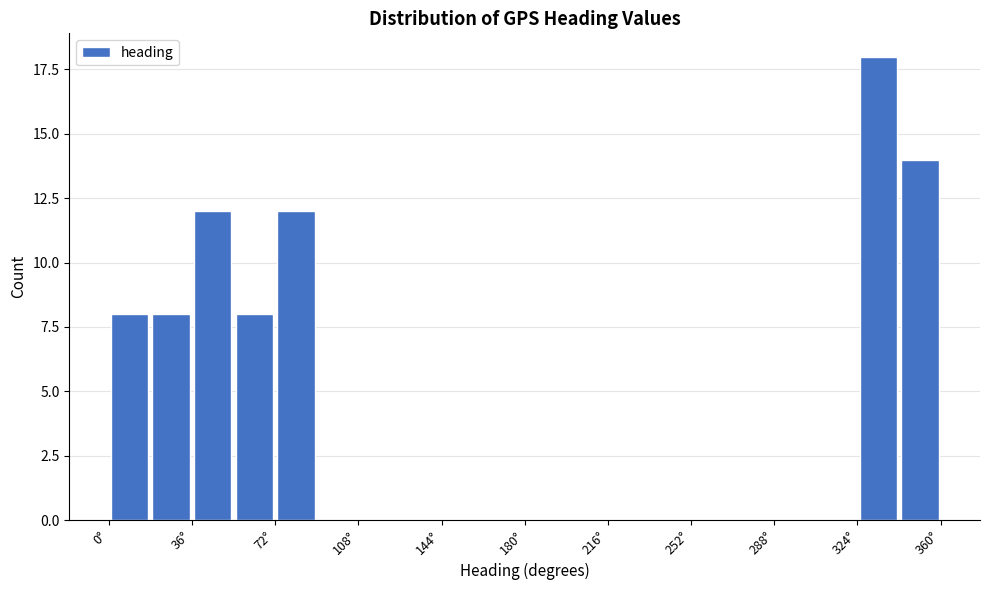

Read against the x-axis, roughly where is the centre of the tallest bar?

335